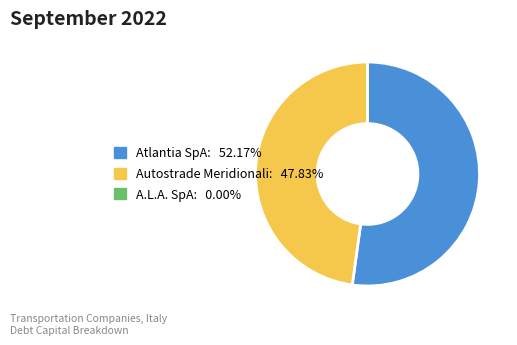

Is there any slice that represents more than half of the pie?

Yes